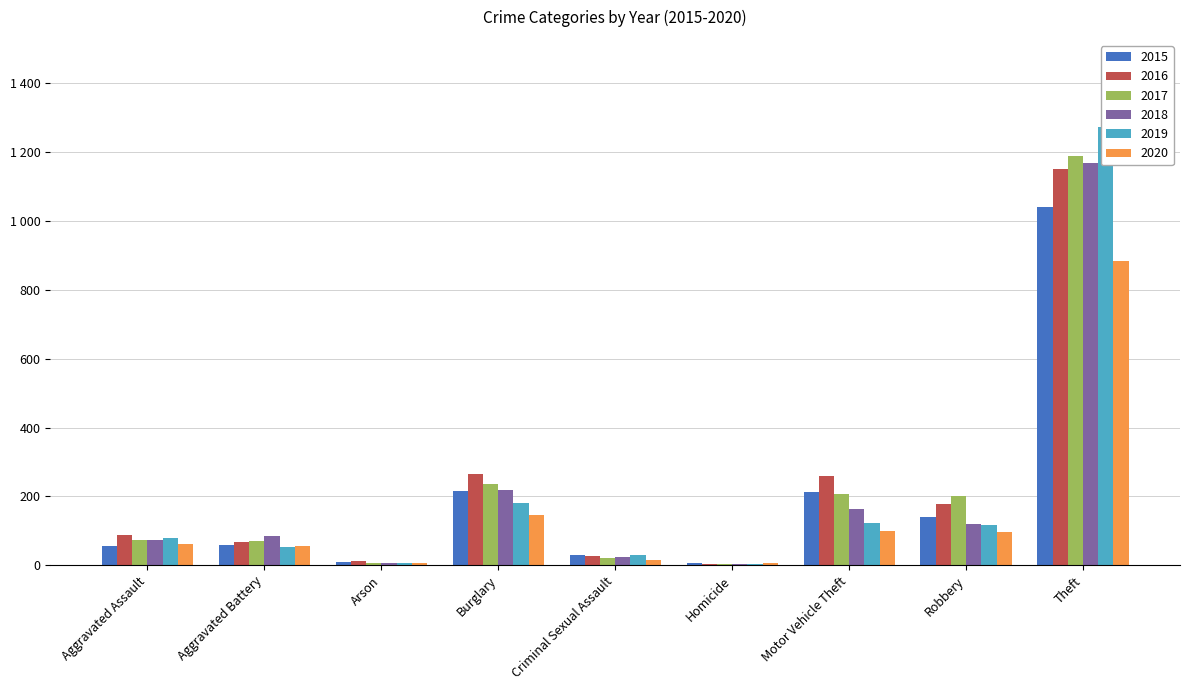

Count the number of data series in this chart.

6